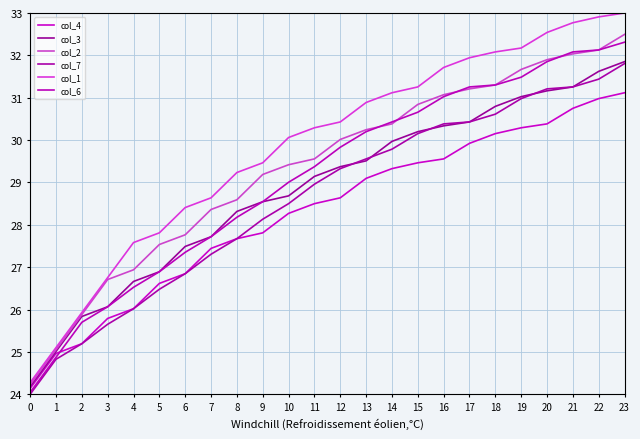

Does the chart have visible grid lines?

Yes